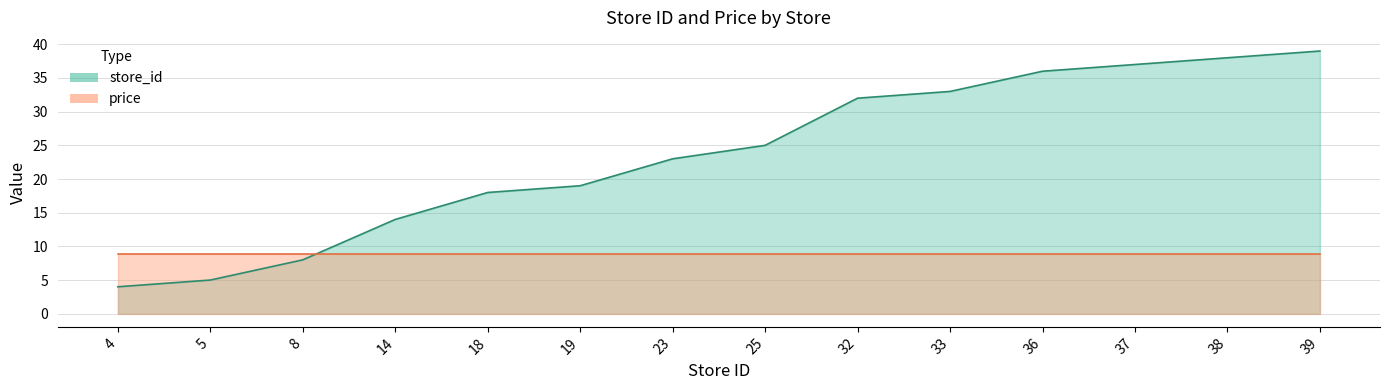

What is the sum of the values at 8 and 32?

40